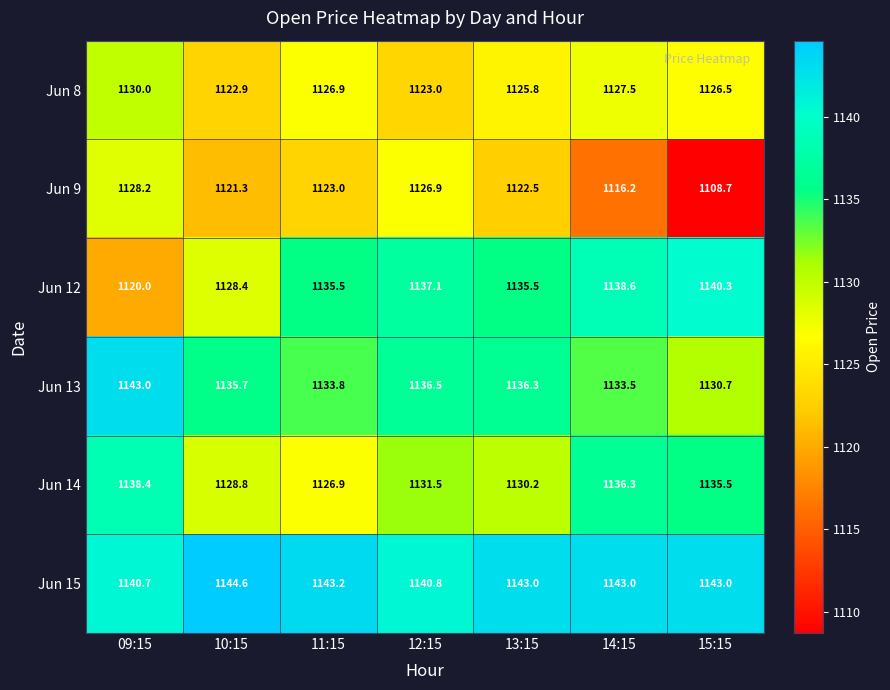

Rank the series by their maximum value, from highest to lowest.

Jun 15, Jun 13, Jun 12, Jun 14, Jun 8, Jun 9